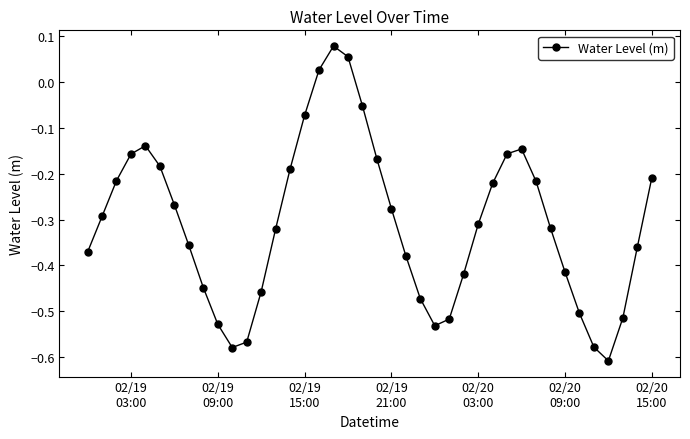

What is the sum of all values?

-12.4